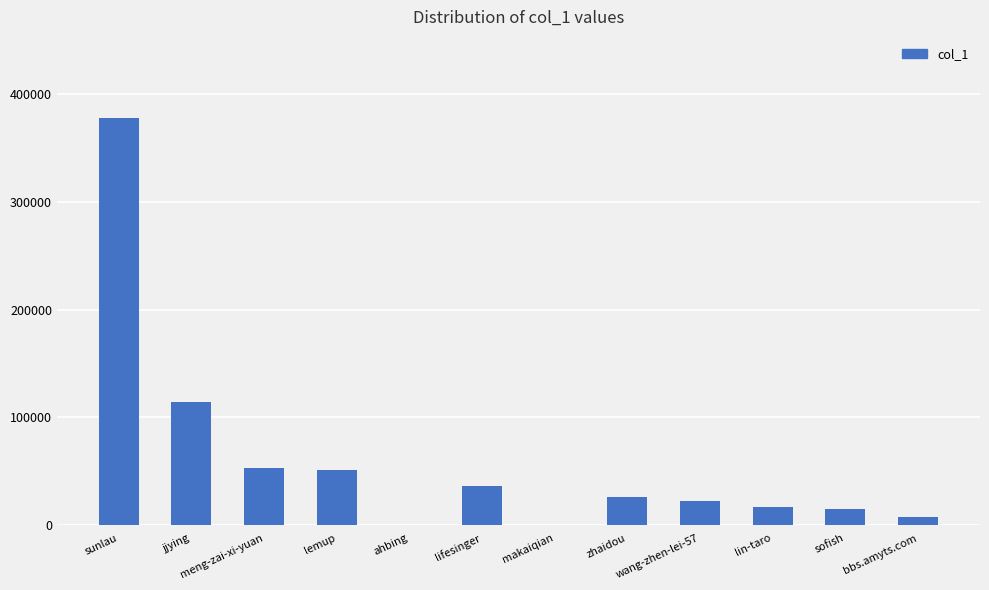

What is the approximate value at zhaidou, to the nearest 10?

25410